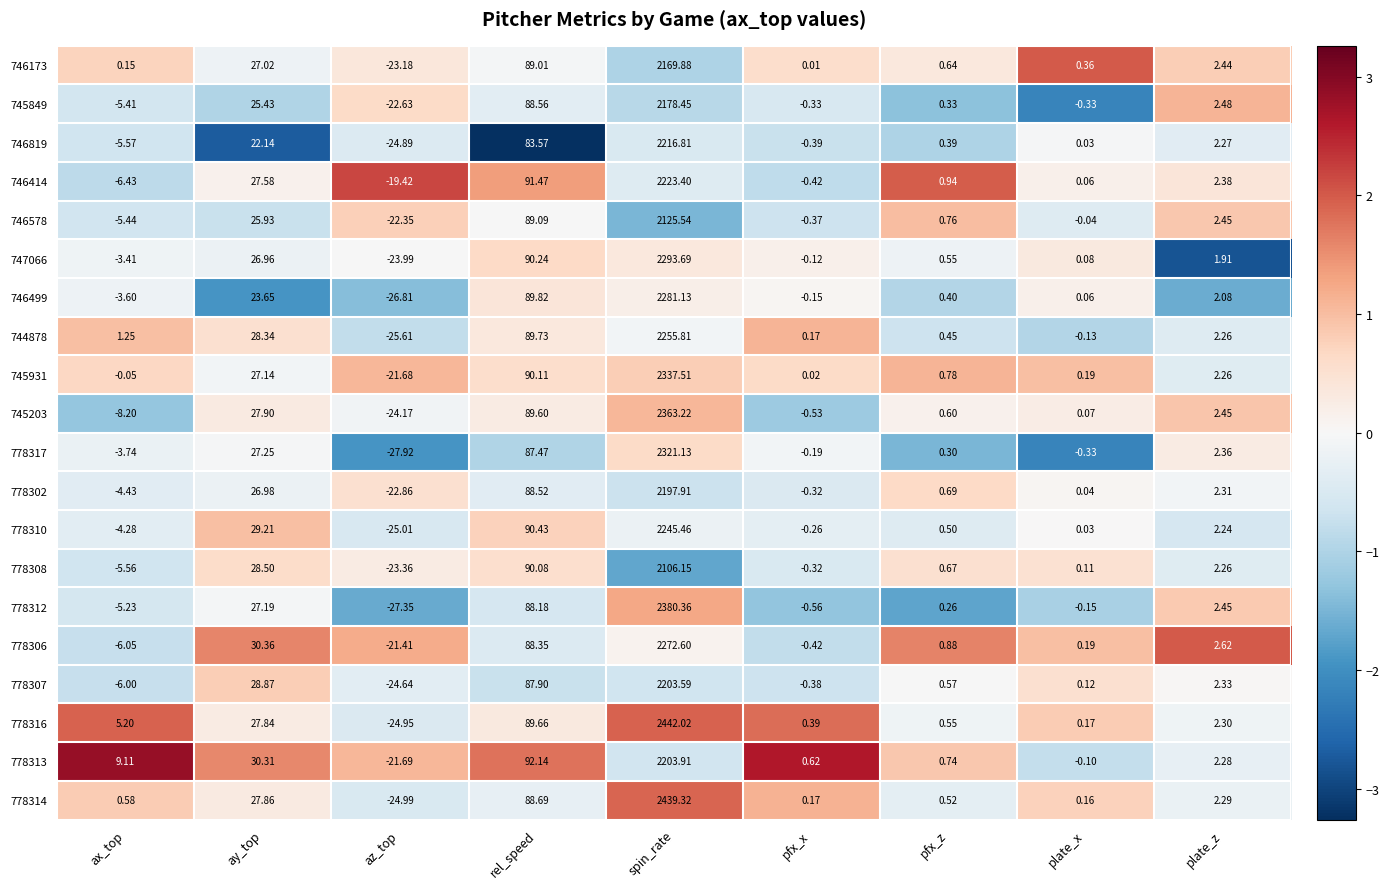

Is the value of 746578 at spin_rate greater than the value of 746414 at rel_speed?

Yes